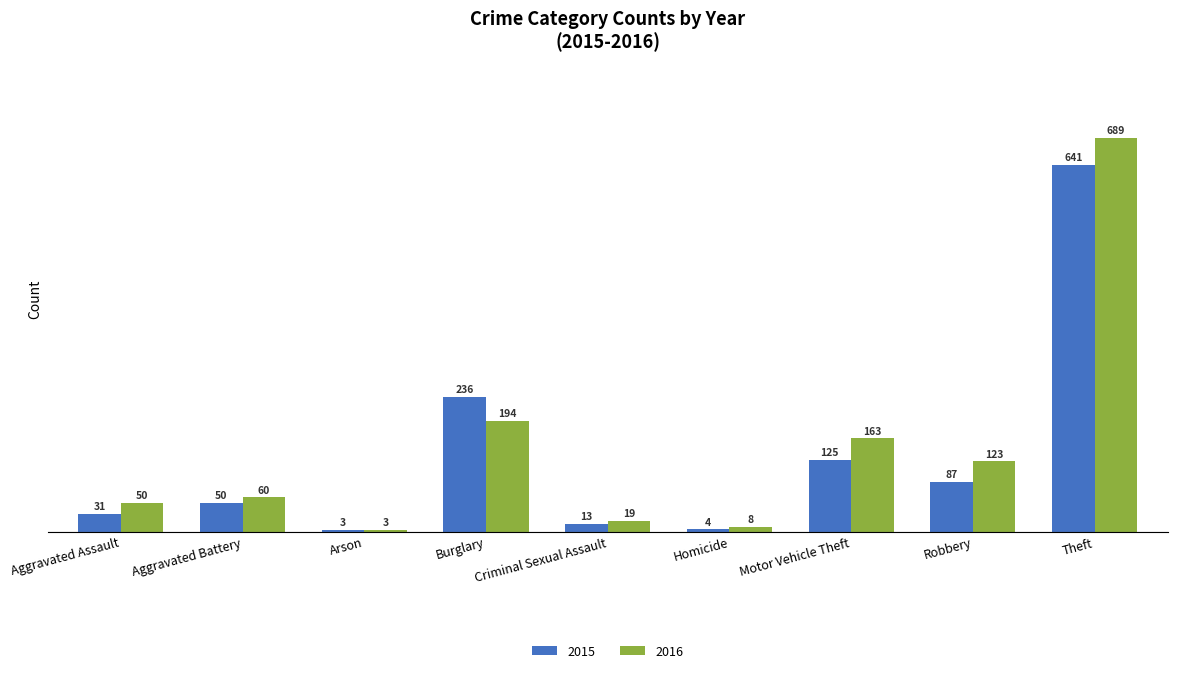

What is the average value of the 2015 series?

132